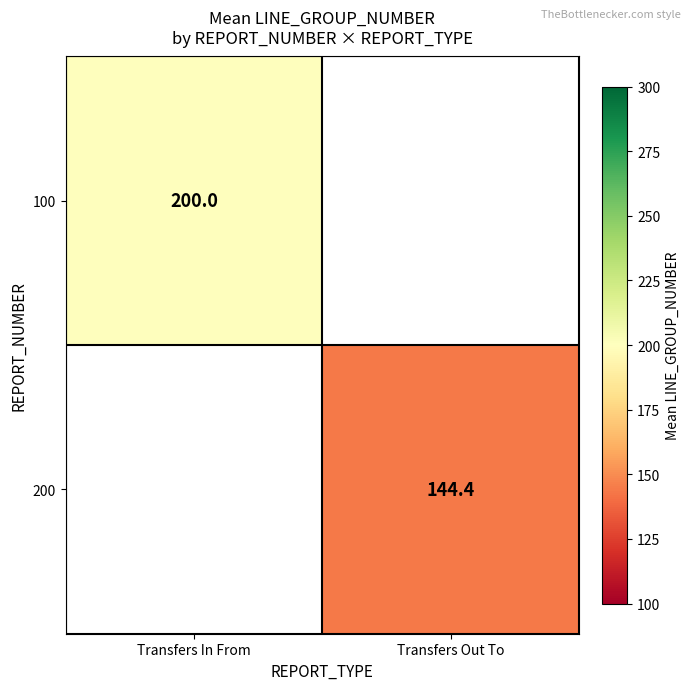

How many series are shown in this chart?

2